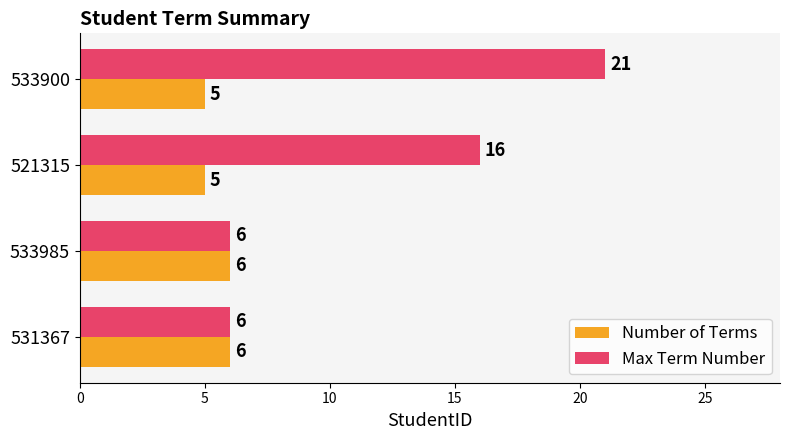

What is the sum of all Number of Terms values?

22